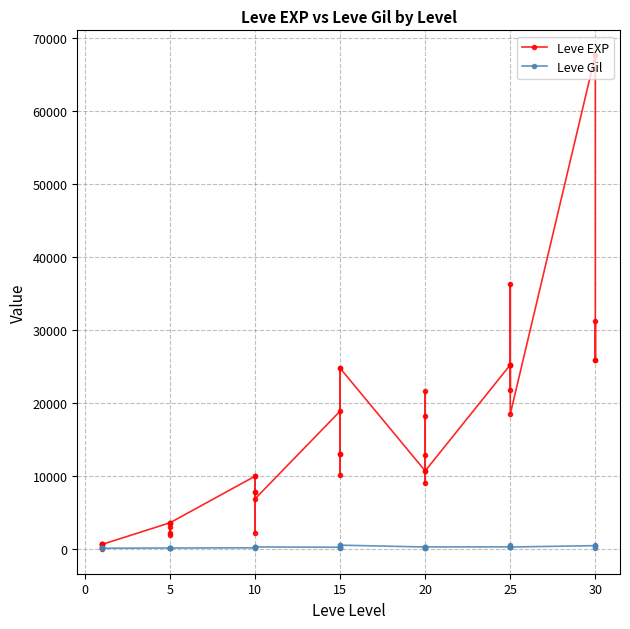

What are all the series names shown in the legend?

Leve EXP, Leve Gil